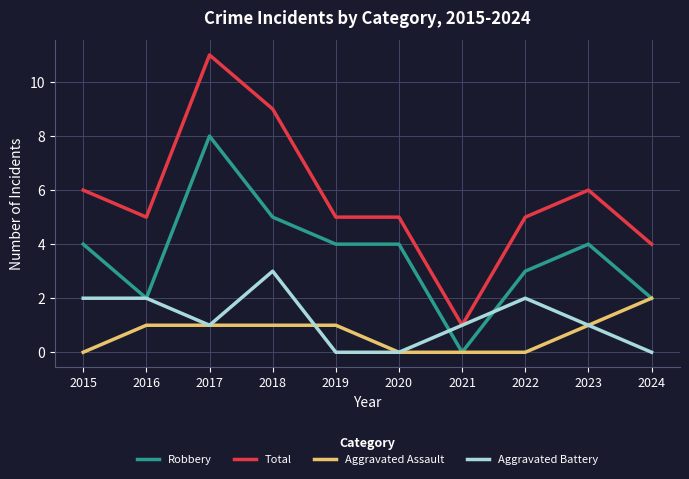

The Aggravated Assault series shows -1 at 2022. True or false?

False